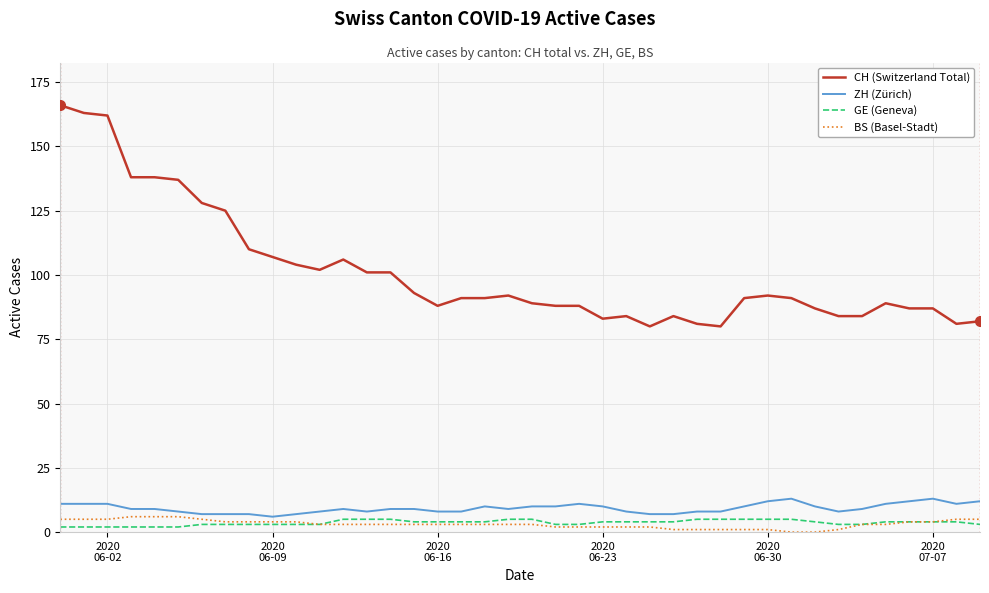

True or false: GE (Geneva) and CH (Switzerland Total) intersect in this chart.

False